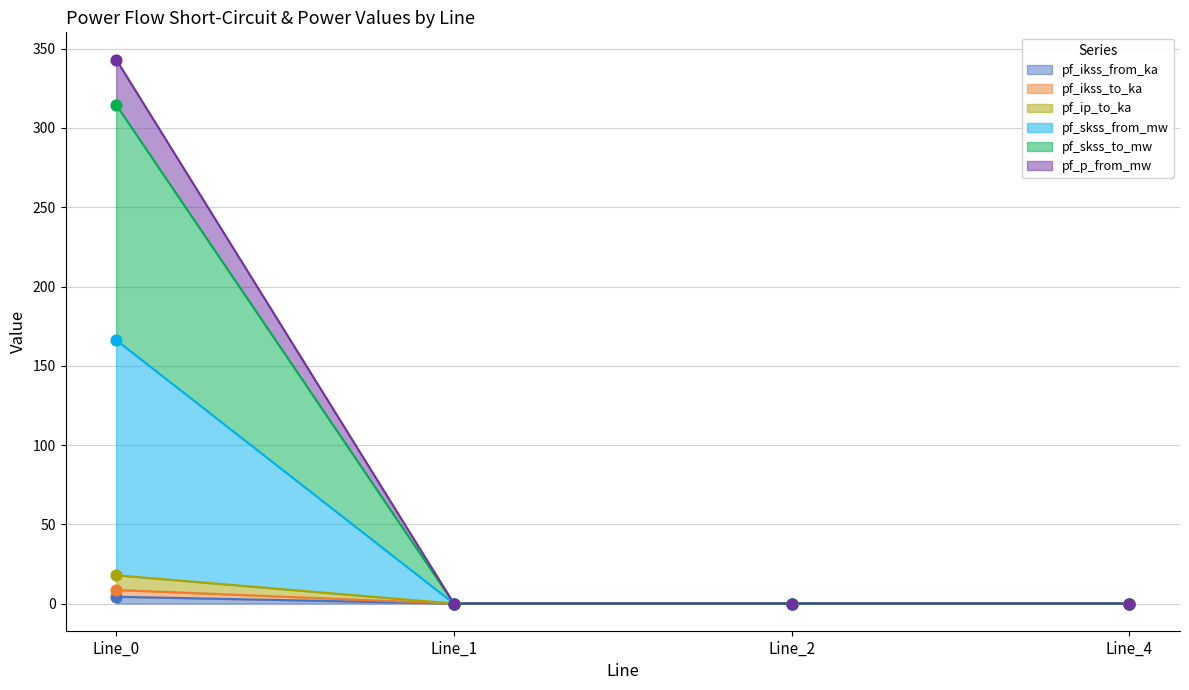

Which series has the largest Y range (max minus min)?

pf_p_from_mw